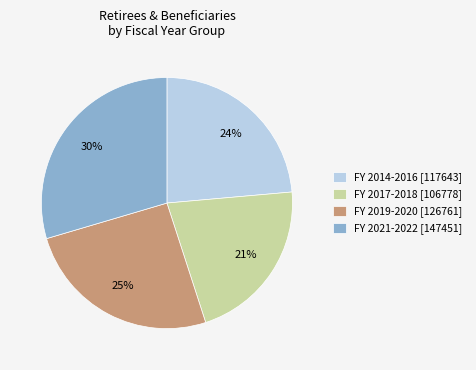

True or false: FY 2019-2020 [126761] accounts for 25% of the total.

True